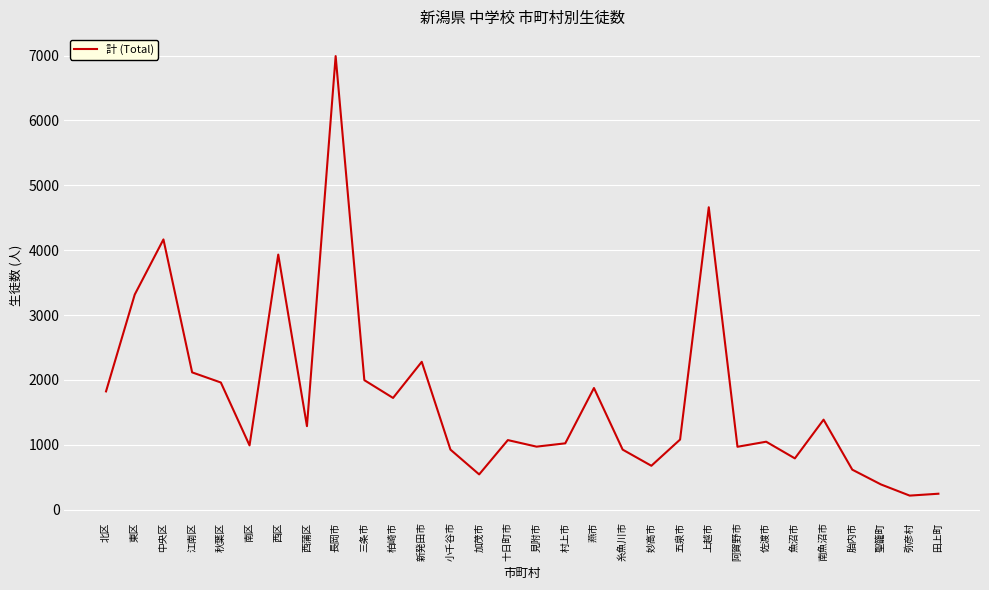

Which category has the highest value across all series?

長岡市